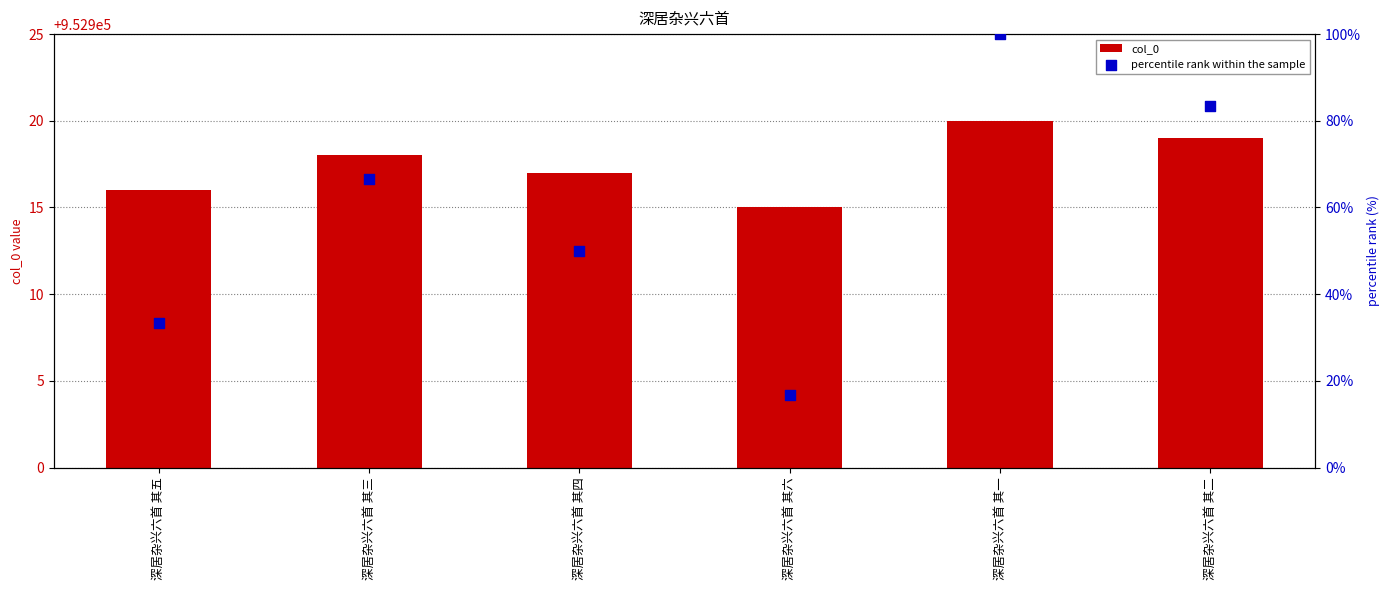

Which series contains the highest Y value?

col_0